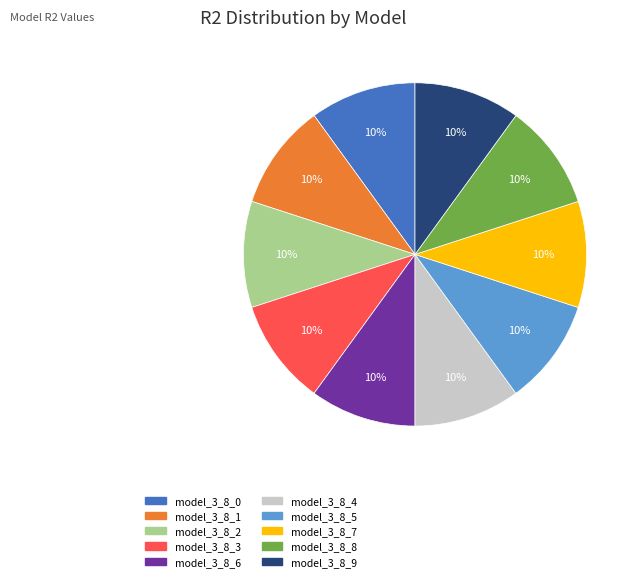

The model_3_8_9 slice represents 23% of the pie. True or false?

False